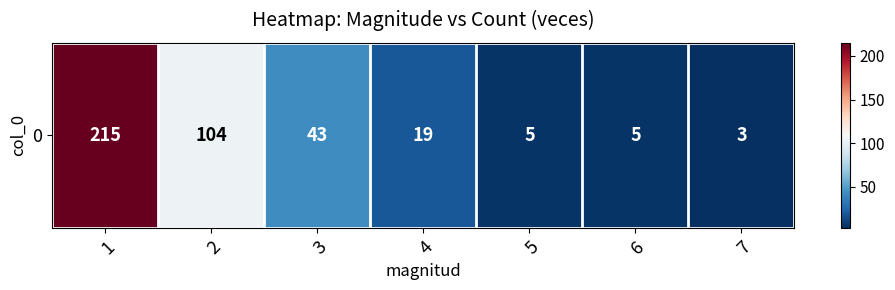

What is the average value?

56